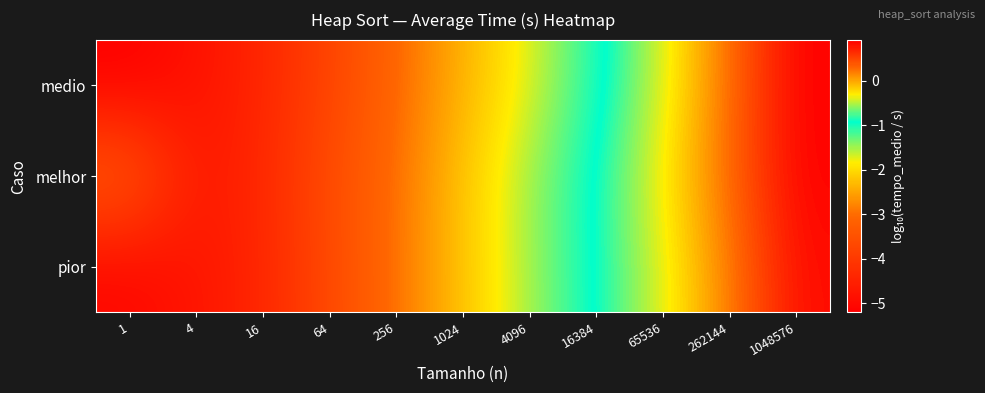

What is the spread (max minus min) of values at 16384?

0.1